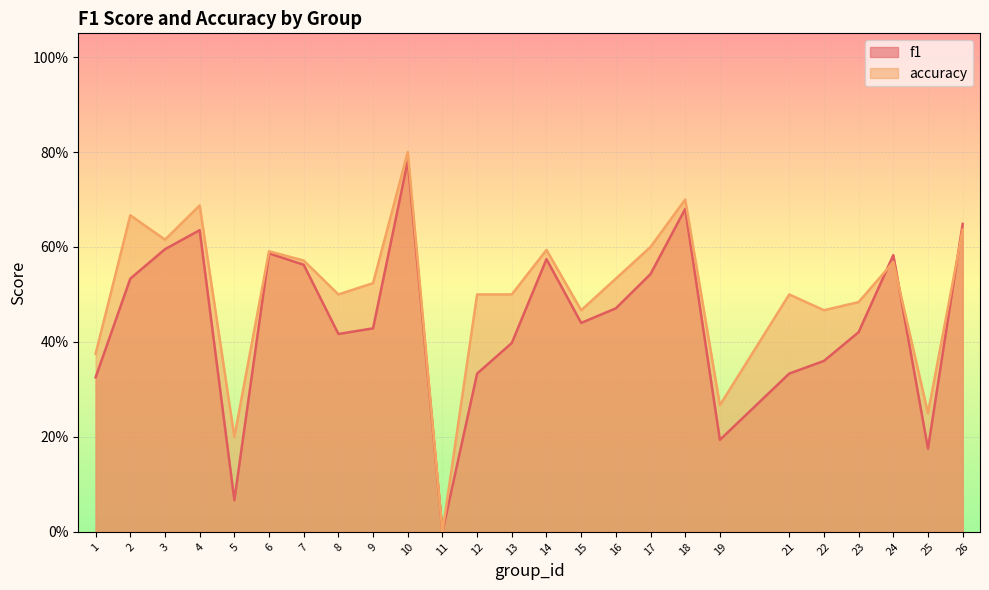

Reading left to right, what are all the values shown in this chart?

f1: 0.3	0.5	0.6	0.6	0.1	0.6	0.6	0.4	0.4	0.8	0.0	0.3	0.4	0.6	0.4	0.5	0.5	0.7	0.2	0.3	0.4	0.4	0.6	0.2	0.6
accuracy: 0.4	0.7	0.6	0.7	0.2	0.6	0.6	0.5	0.5	0.8	0.0	0.5	0.5	0.6	0.5	0.5	0.6	0.7	0.3	0.5	0.5	0.5	0.6	0.2	0.6